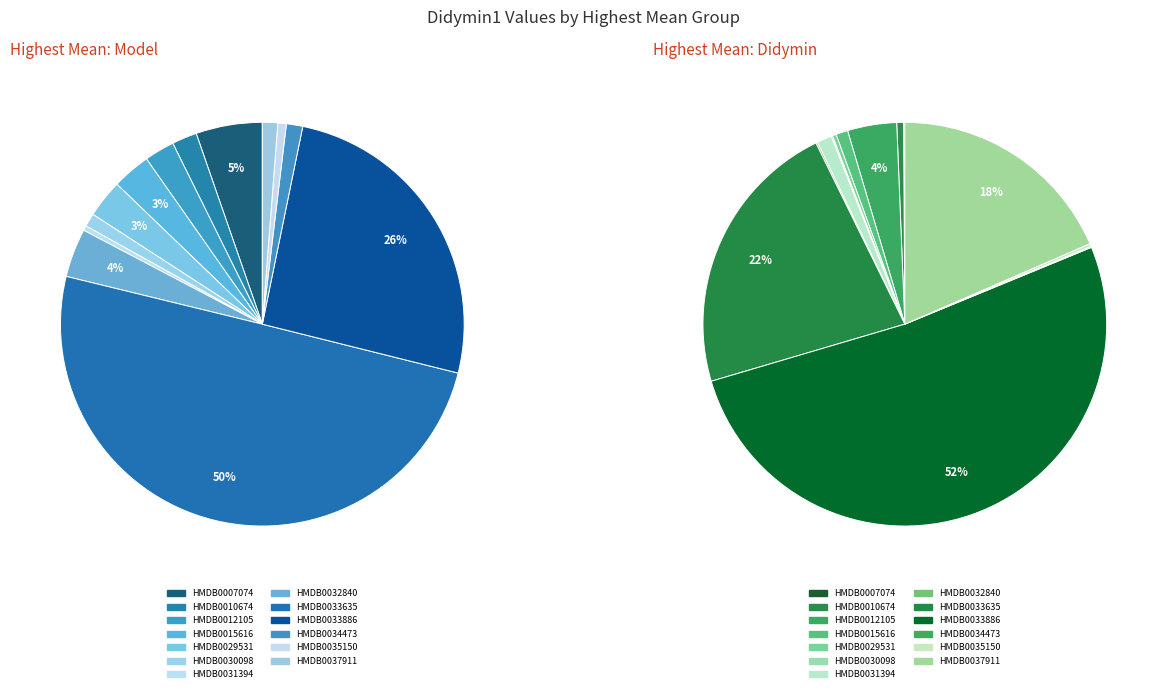

What percentage is the HMDB0032840 slice, to the nearest percent?

4%